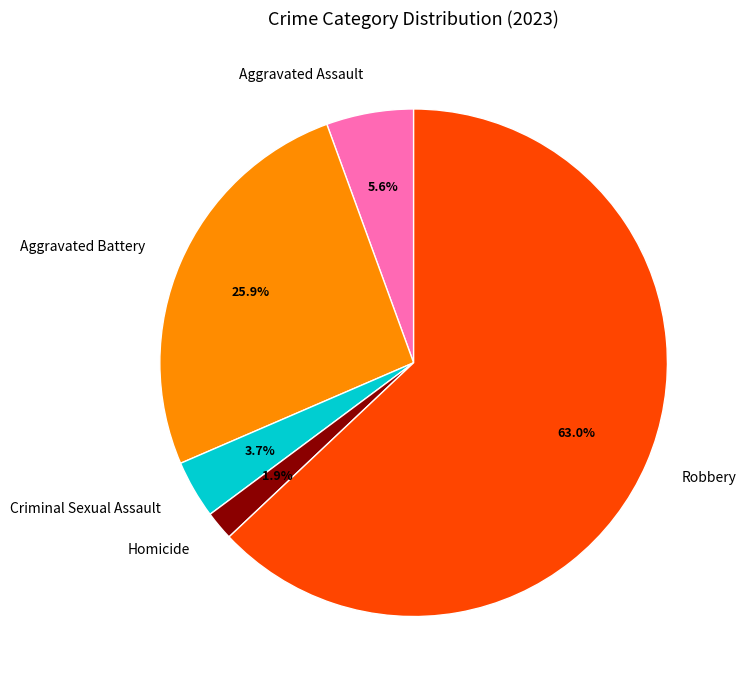

Between Aggravated Assault and Homicide, which is larger?

Aggravated Assault